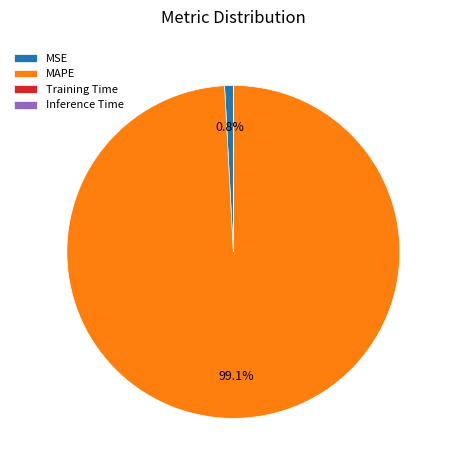

What is the largest slice in the pie chart?

MAPE